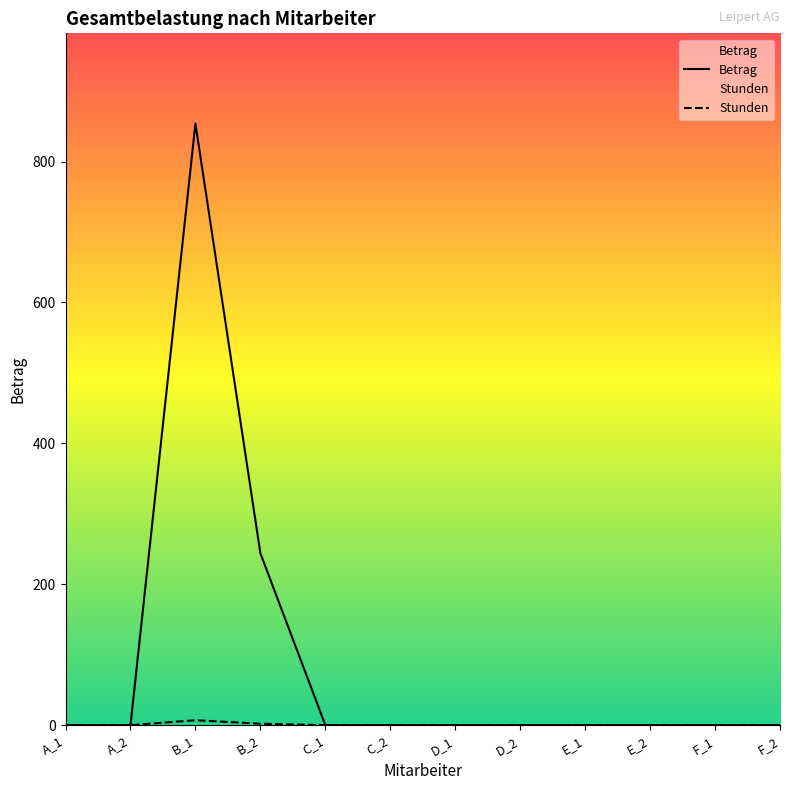

How many lines are shown in the chart?

2